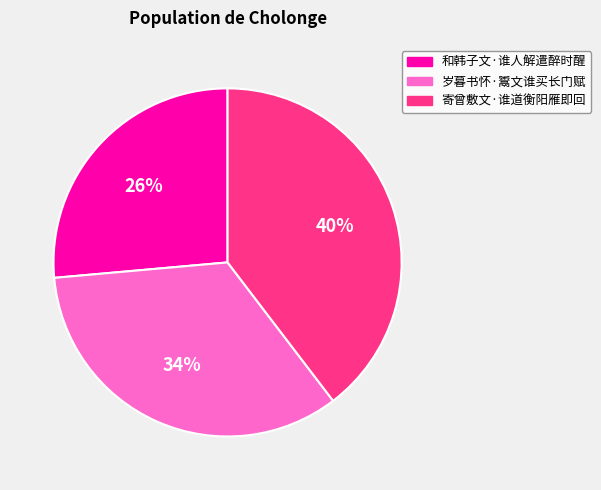

Between 和韩子文·谁人解遣醉时醒 and 岁暮书怀·鬻文谁买长门赋, which is larger?

岁暮书怀·鬻文谁买长门赋